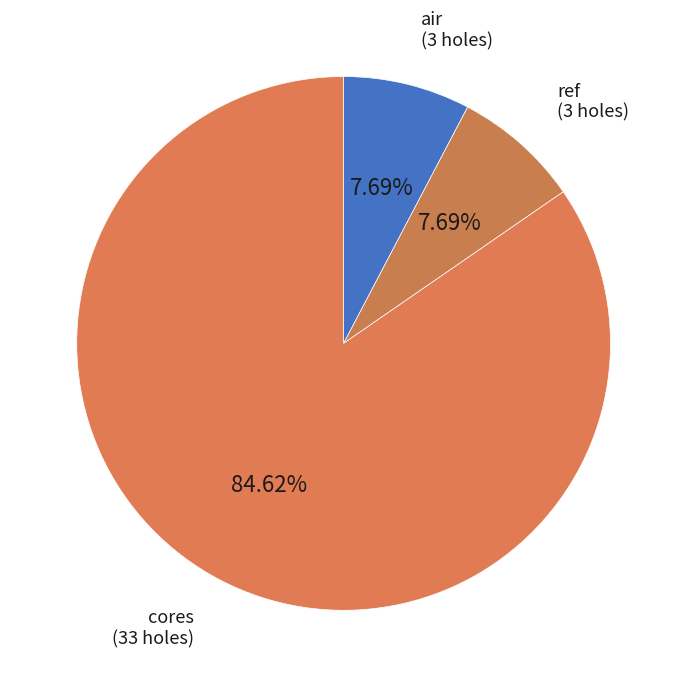

Is there any slice that represents more than half of the pie?

Yes